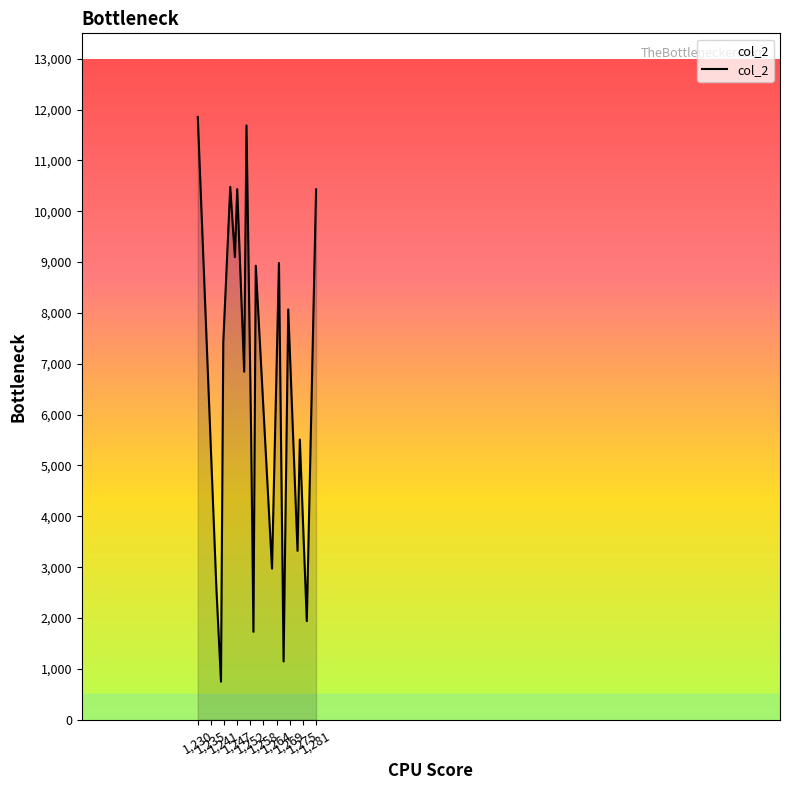

What is the difference between the maximum and minimum values?

11106